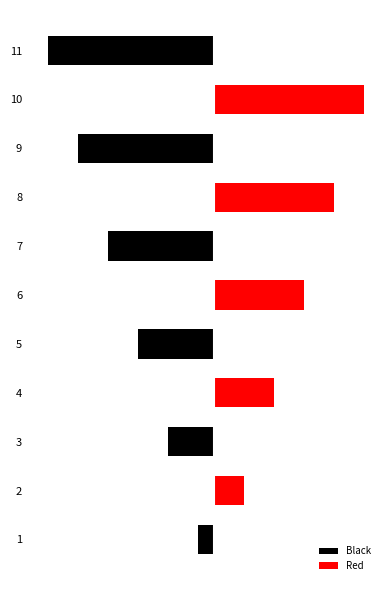

At 11, list the series in order from largest to smallest.

Red, Black